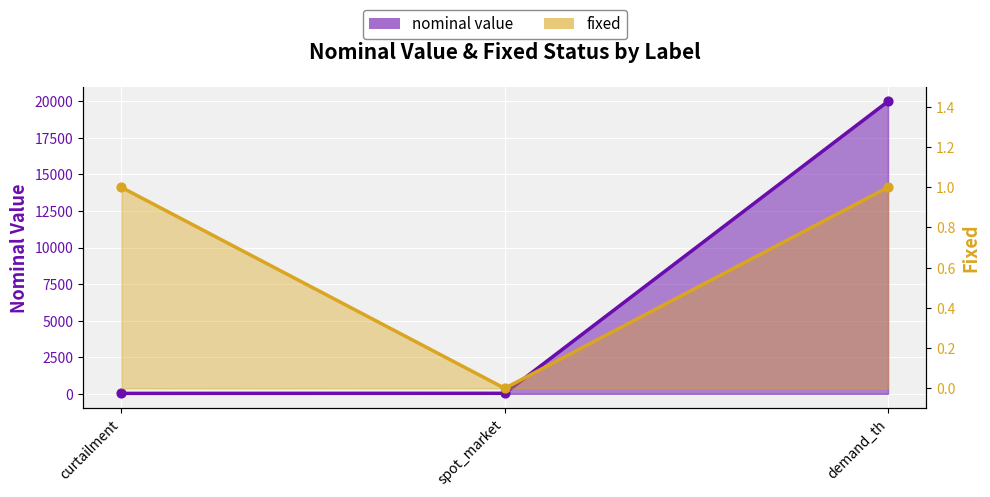

Which series reaches the maximum Y coordinate?

nominal value